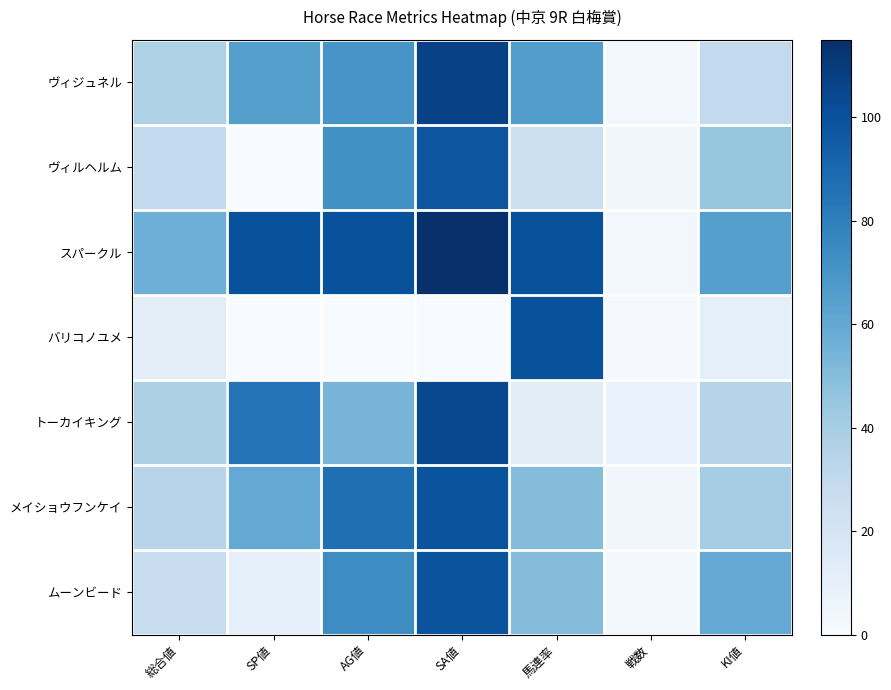

Which series changed the most between SP値 and 戦数?

スパークル